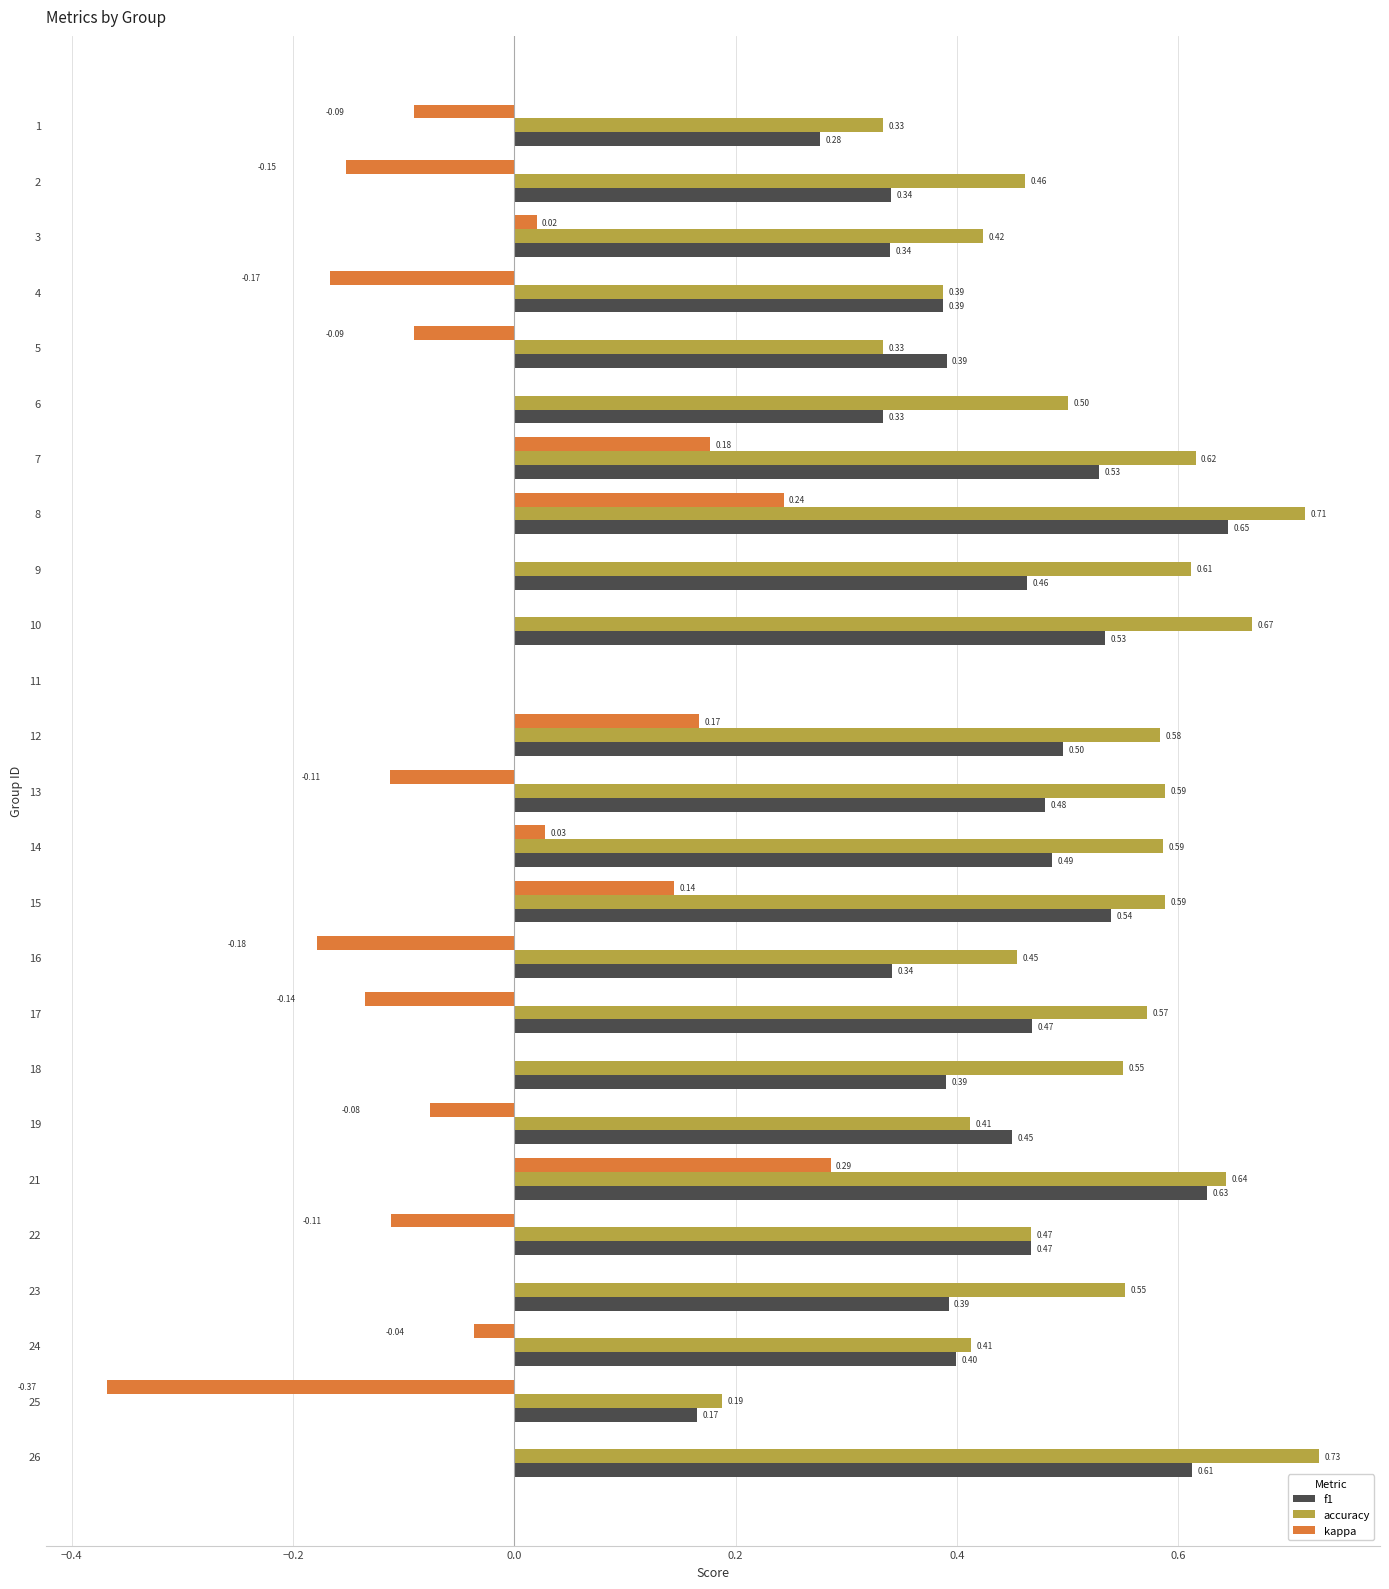

At which label does accuracy reach its peak?

26